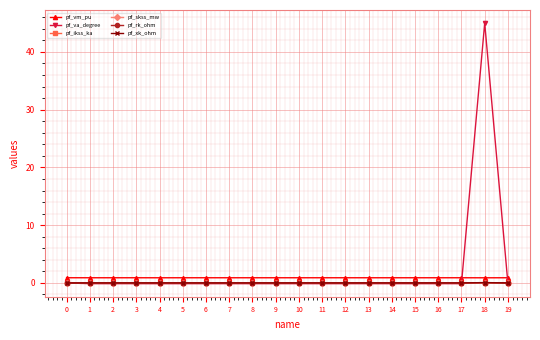

At which category is the sum across all series the highest?

18